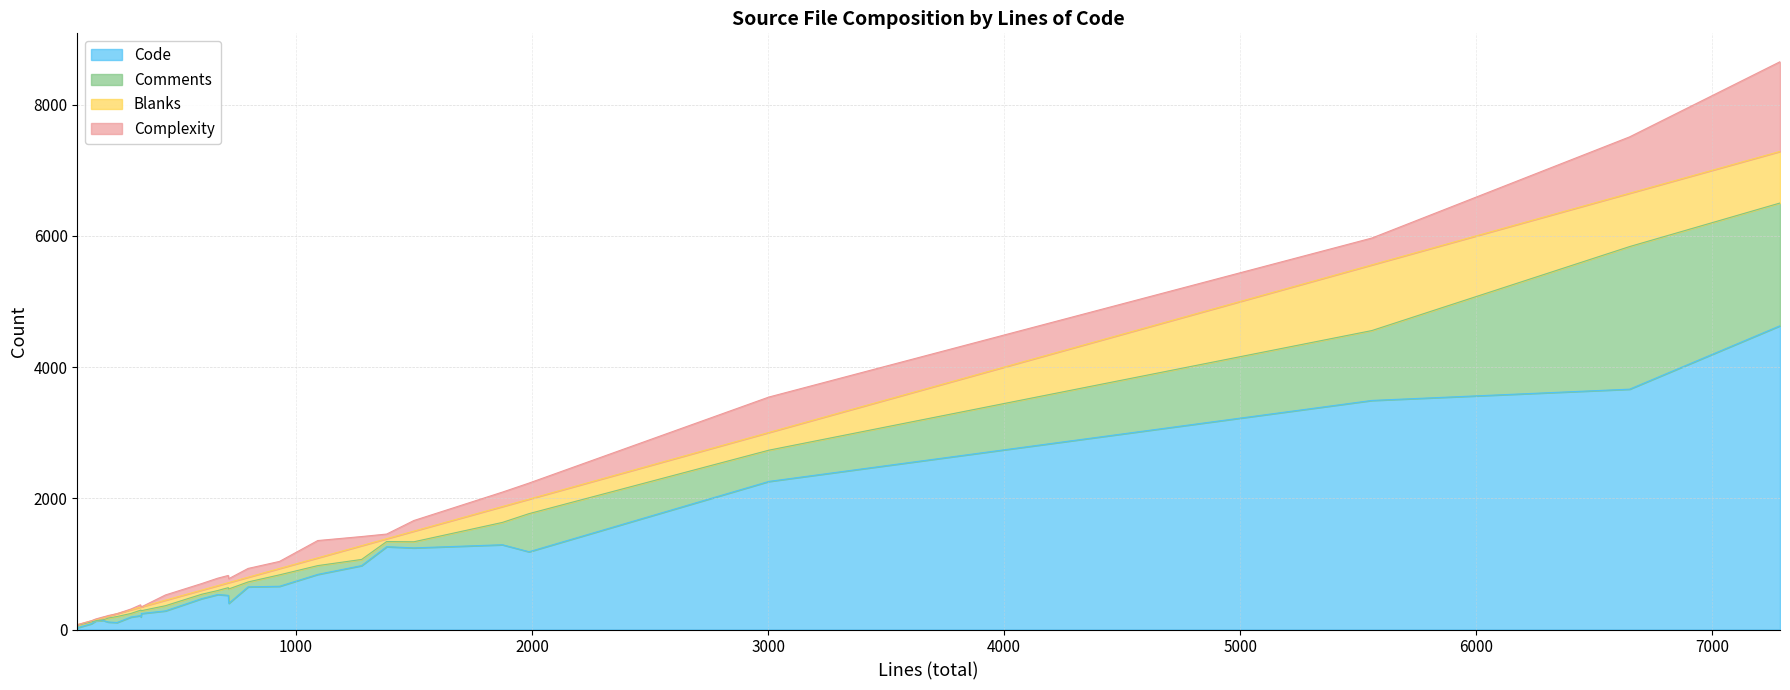

What is the approximate value of Code at postmaster.c, to the nearest 100?

3700